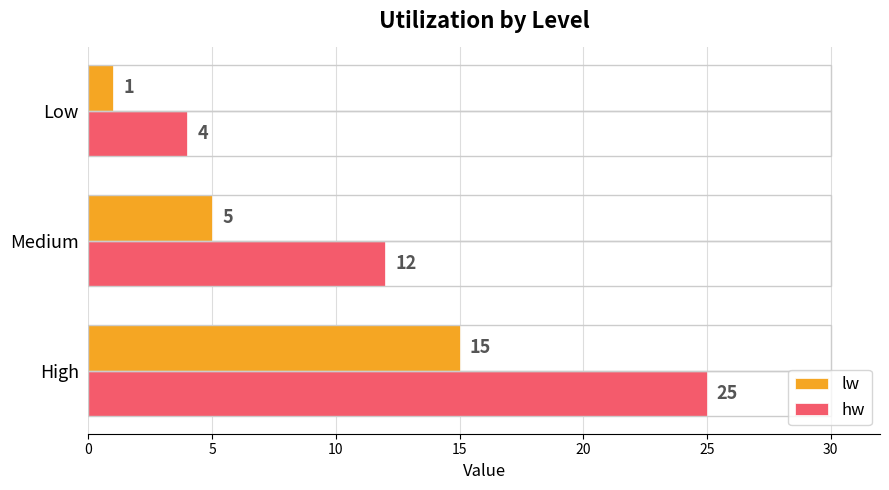

Which series has the largest range (max minus min)?

hw